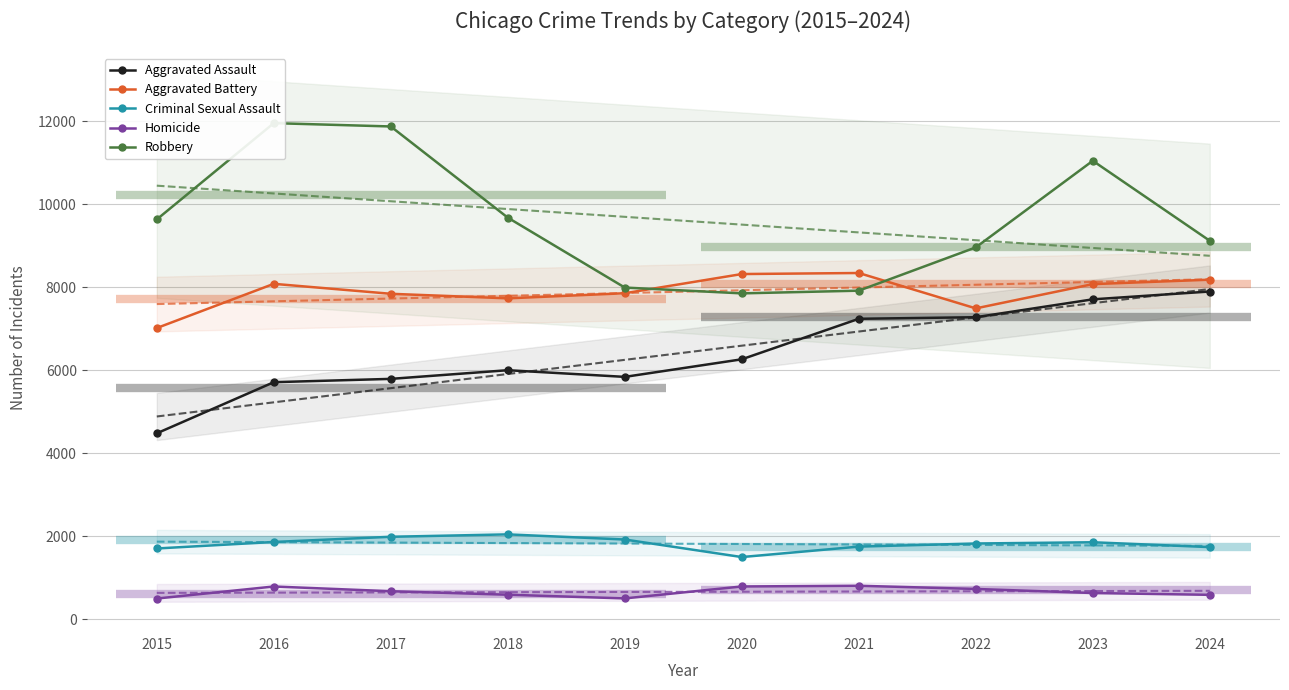

What is the highest value of the Criminal Sexual Assault series?

2043